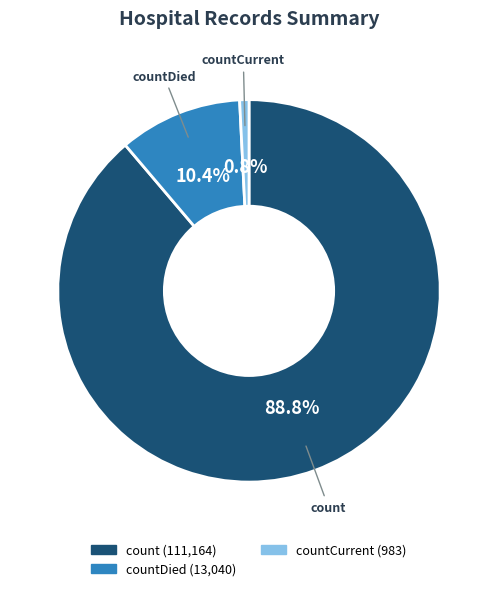

Is there a majority slice in this chart?

Yes